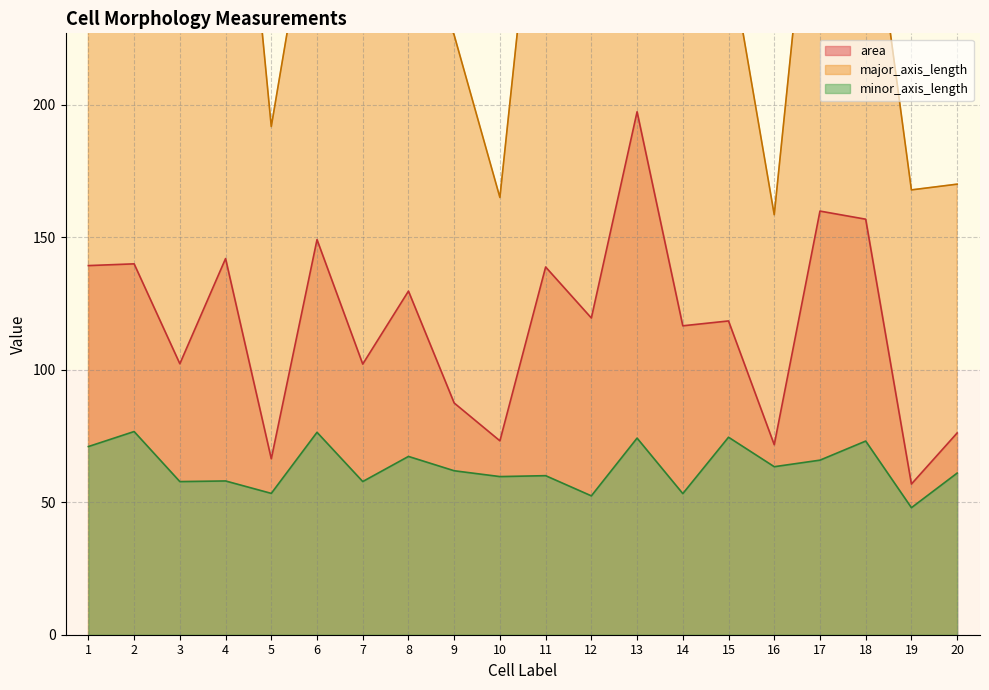

What is the difference between the major_axis_length values at 10 and 11?

163.3